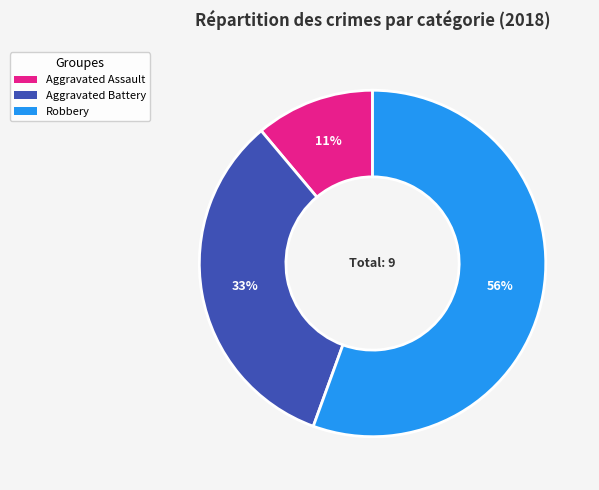

Which has a higher value, Aggravated Assault or Aggravated Battery?

Aggravated Battery